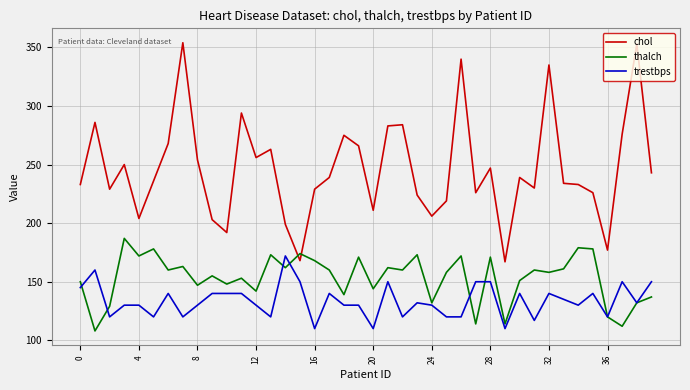

How many times do chol and thalch cross each other?

2